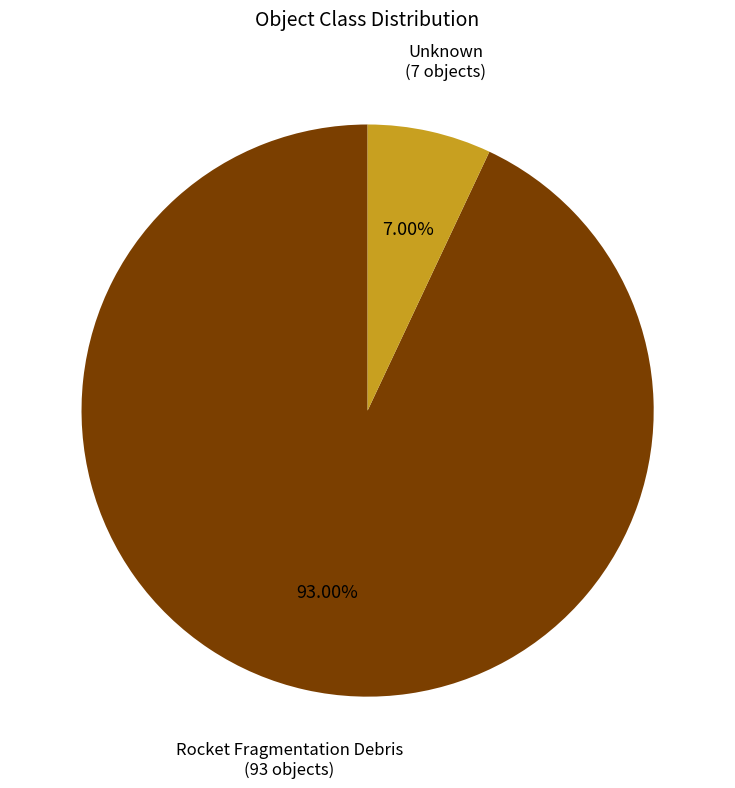

Which has a higher value, Unknown or Rocket Fragmentation Debris?

Rocket Fragmentation Debris